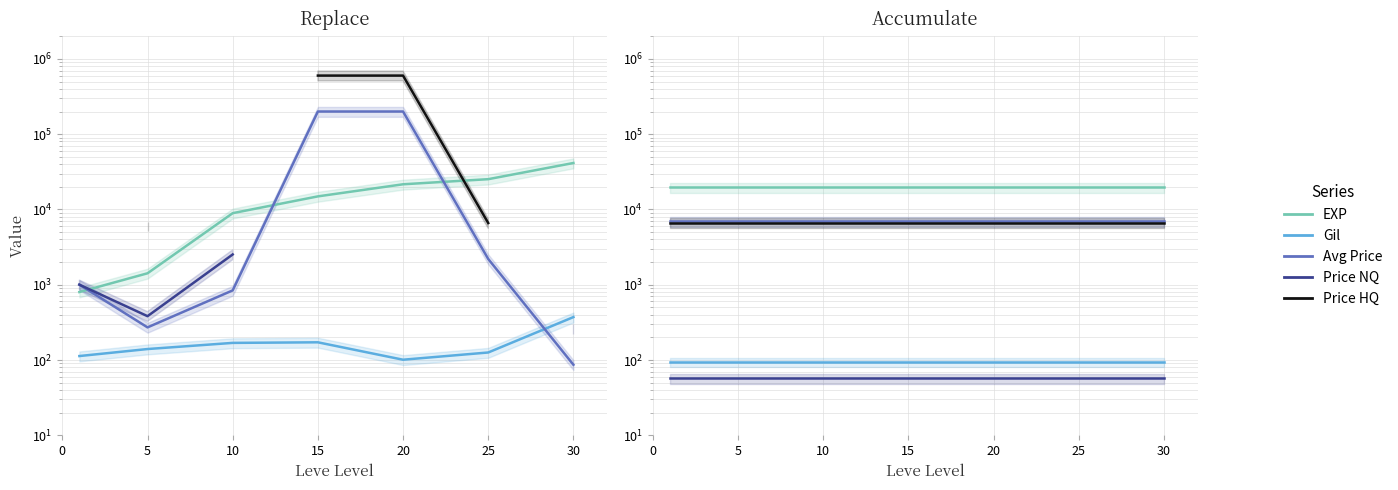

What is the value of the Price HQ point at the 3rd from the left?

6669.3